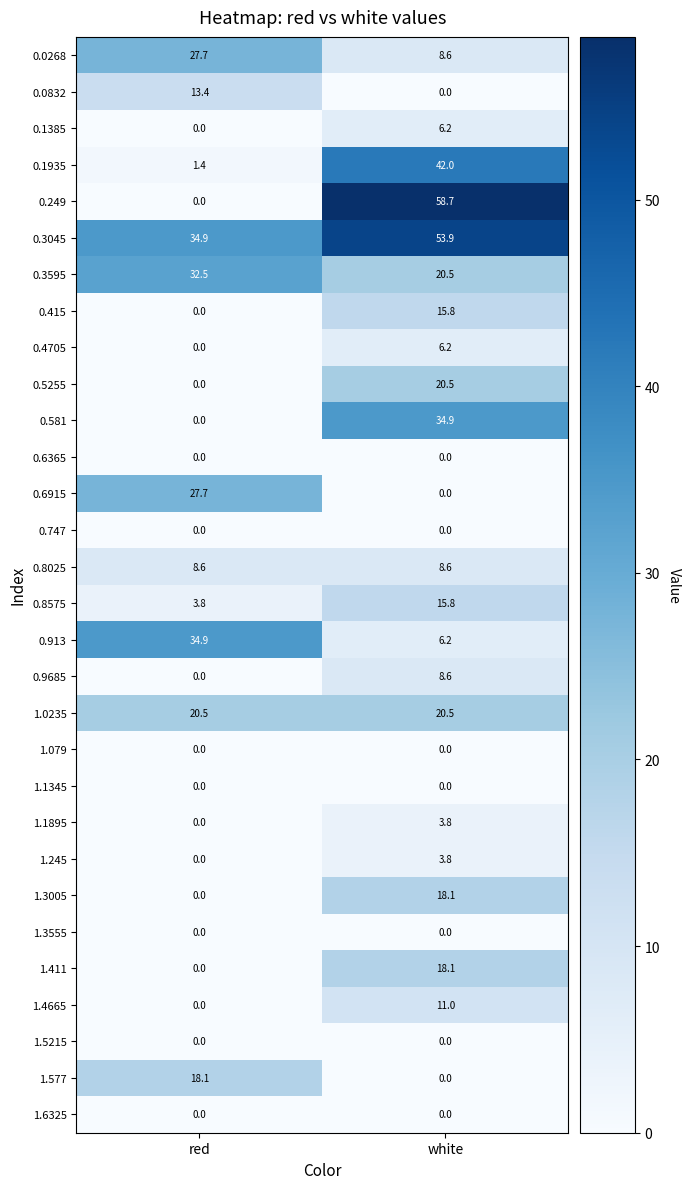

What is the greatest value displayed?

58.7